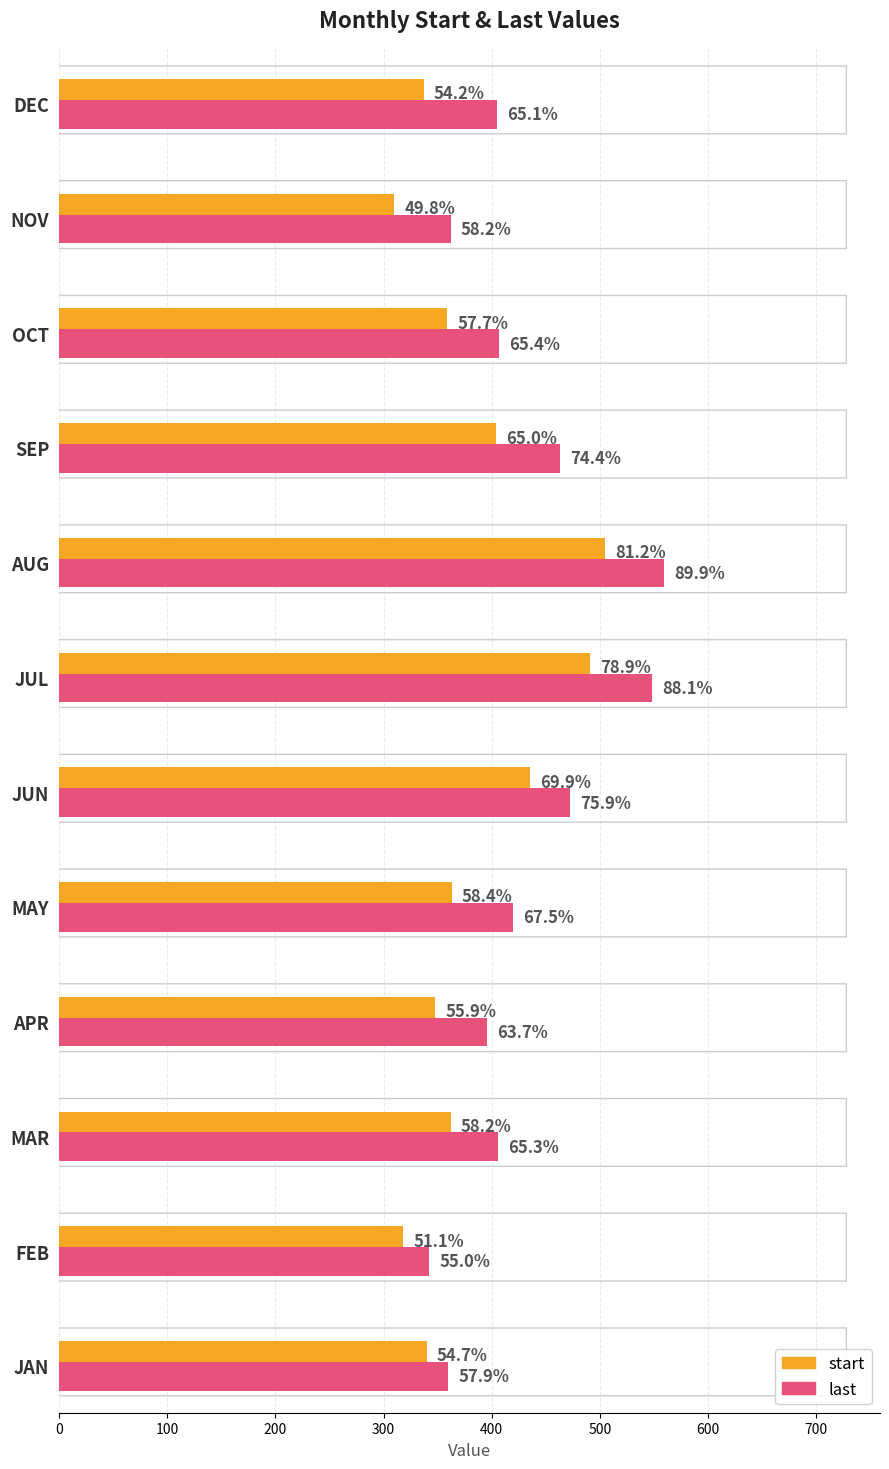

What are all the series names shown in the legend?

start, last